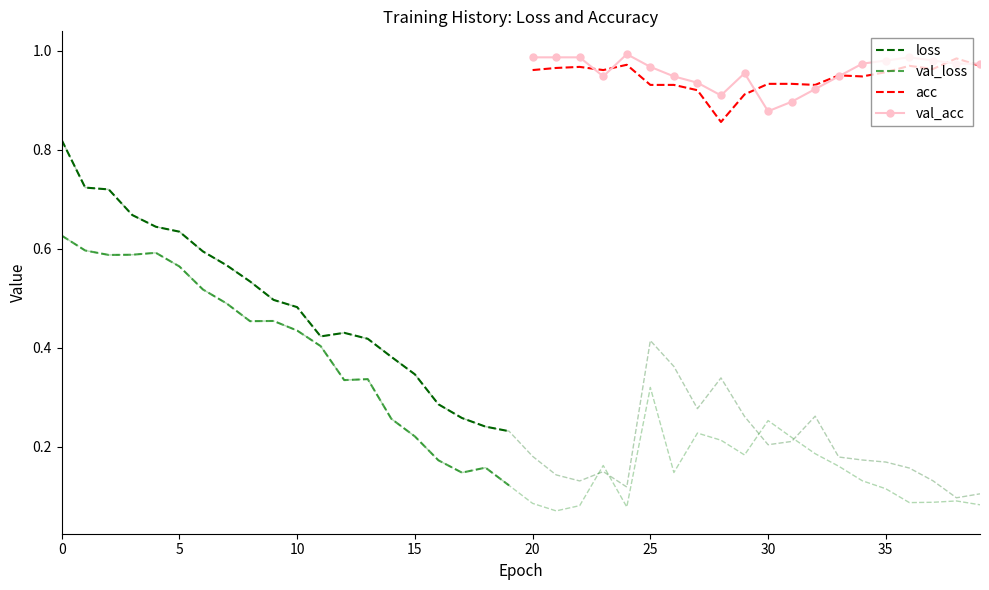

After their last crossing, which series has the higher values: val_acc or acc?

val_acc